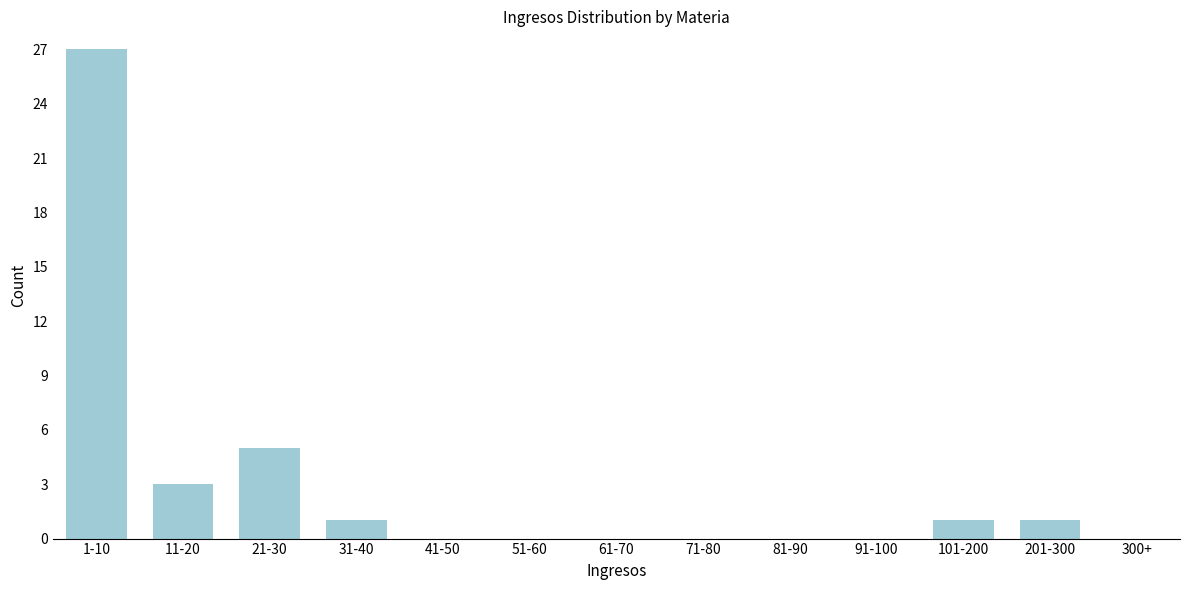

Reading left to right, transcribe all the data shown in this chart.

1-10=27	11-20=3	21-30=5	31-40=1	41-50=0	51-60=0	61-70=0	71-80=0	81-90=0	91-100=0	101-200=1	201-300=1